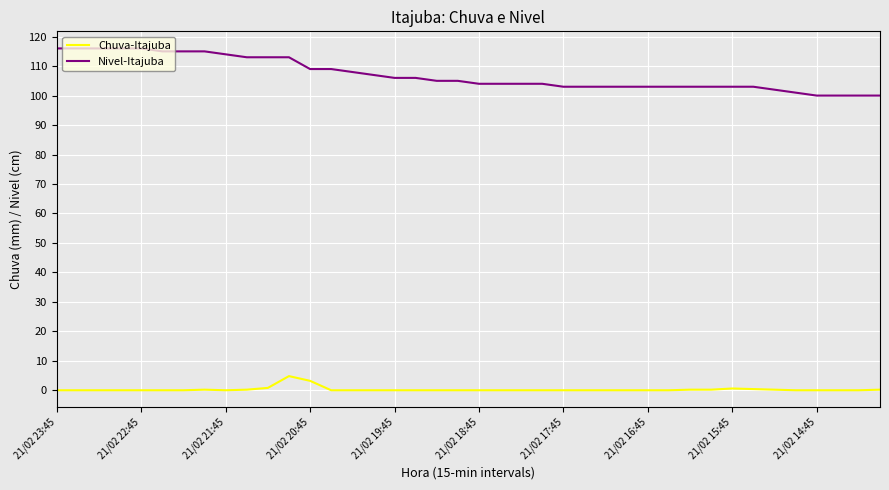

Which series has the largest range (max minus min)?

Nivel-Itajuba